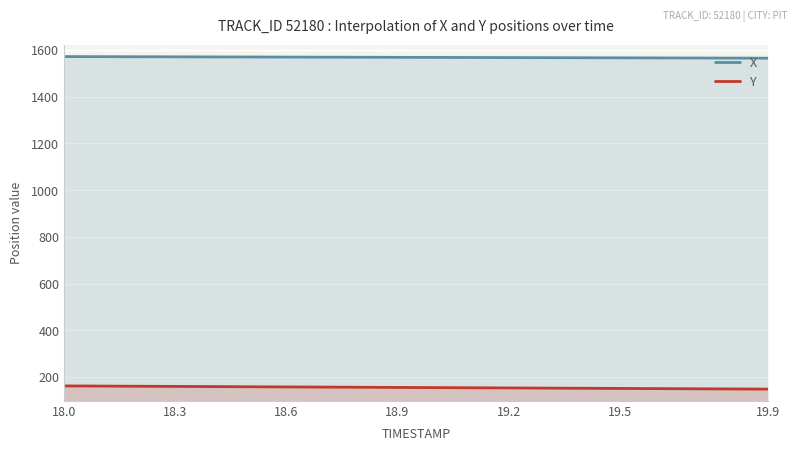

The value of X at 19.5 is 1565.6. True or false?

True